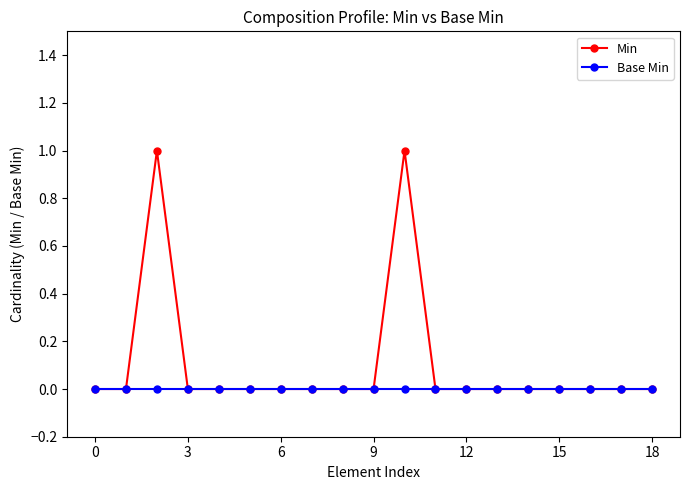

What are all the series names shown in the legend?

Min, Base Min